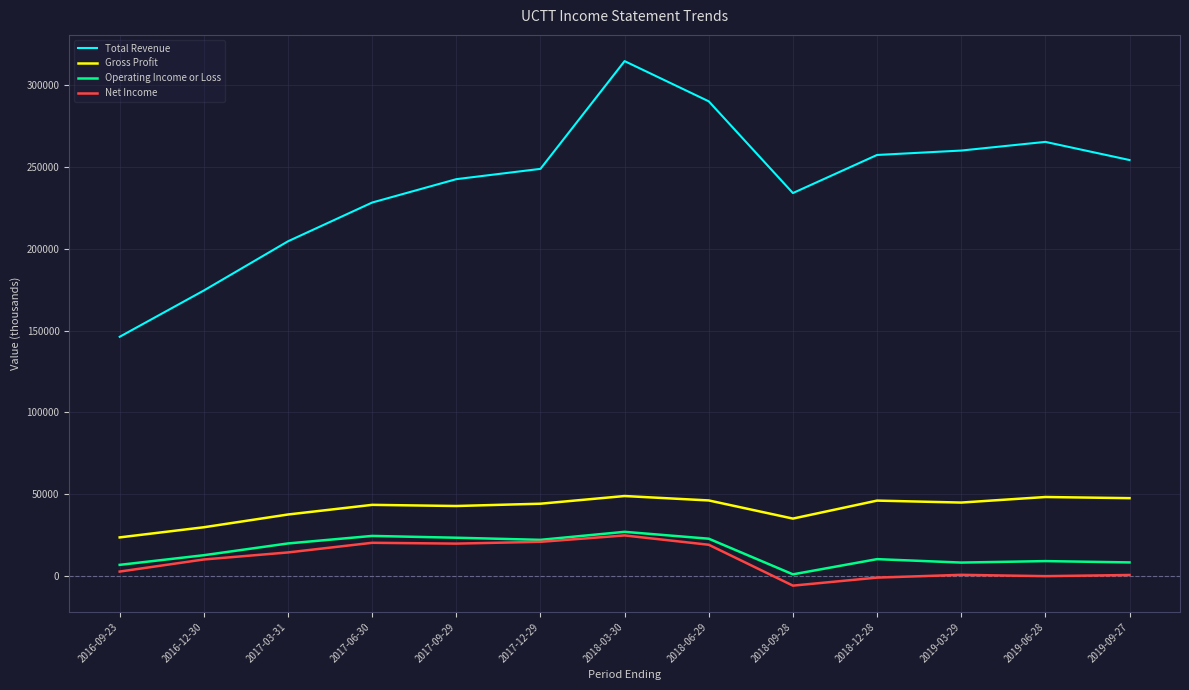

What is the average value of the Net Income series?

9623